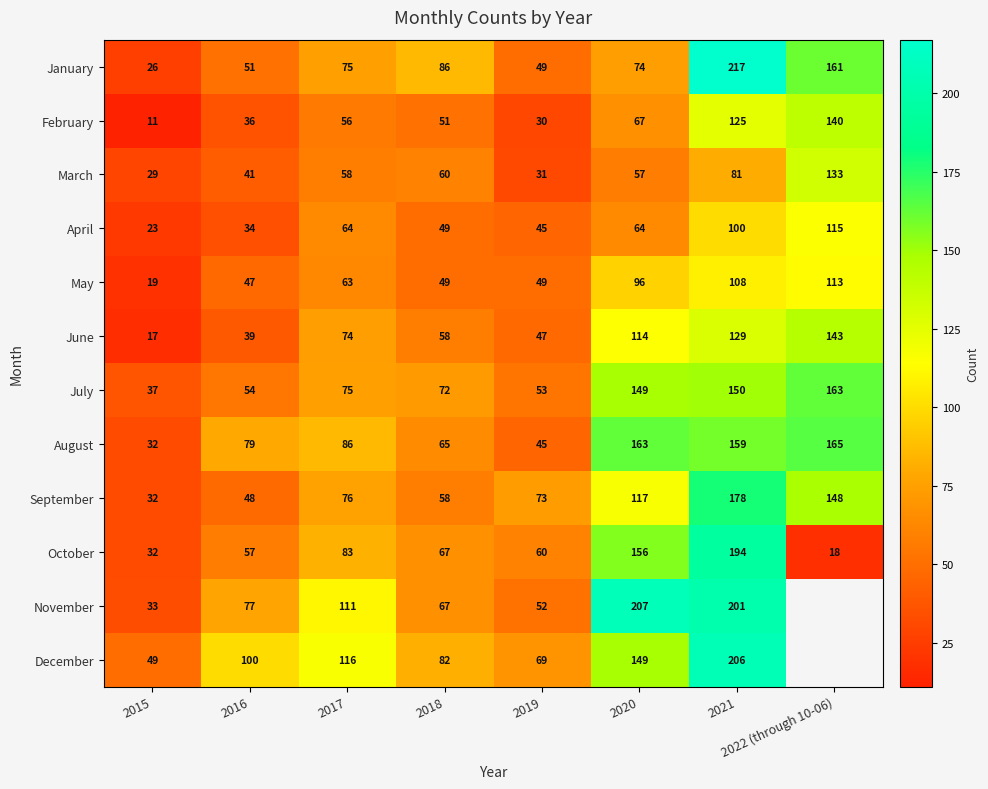

What is the greatest value displayed?

217